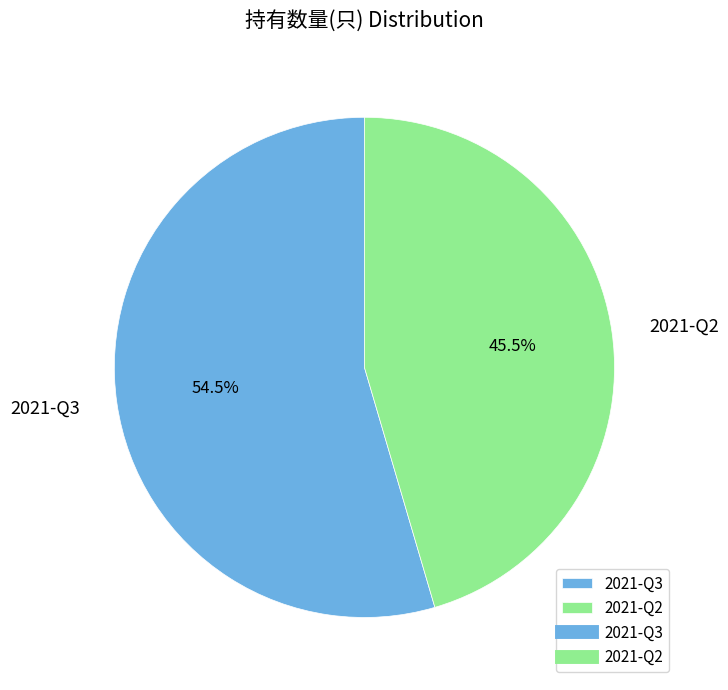

Rank the categories by value from lowest to highest.

2021-Q2, 2021-Q3